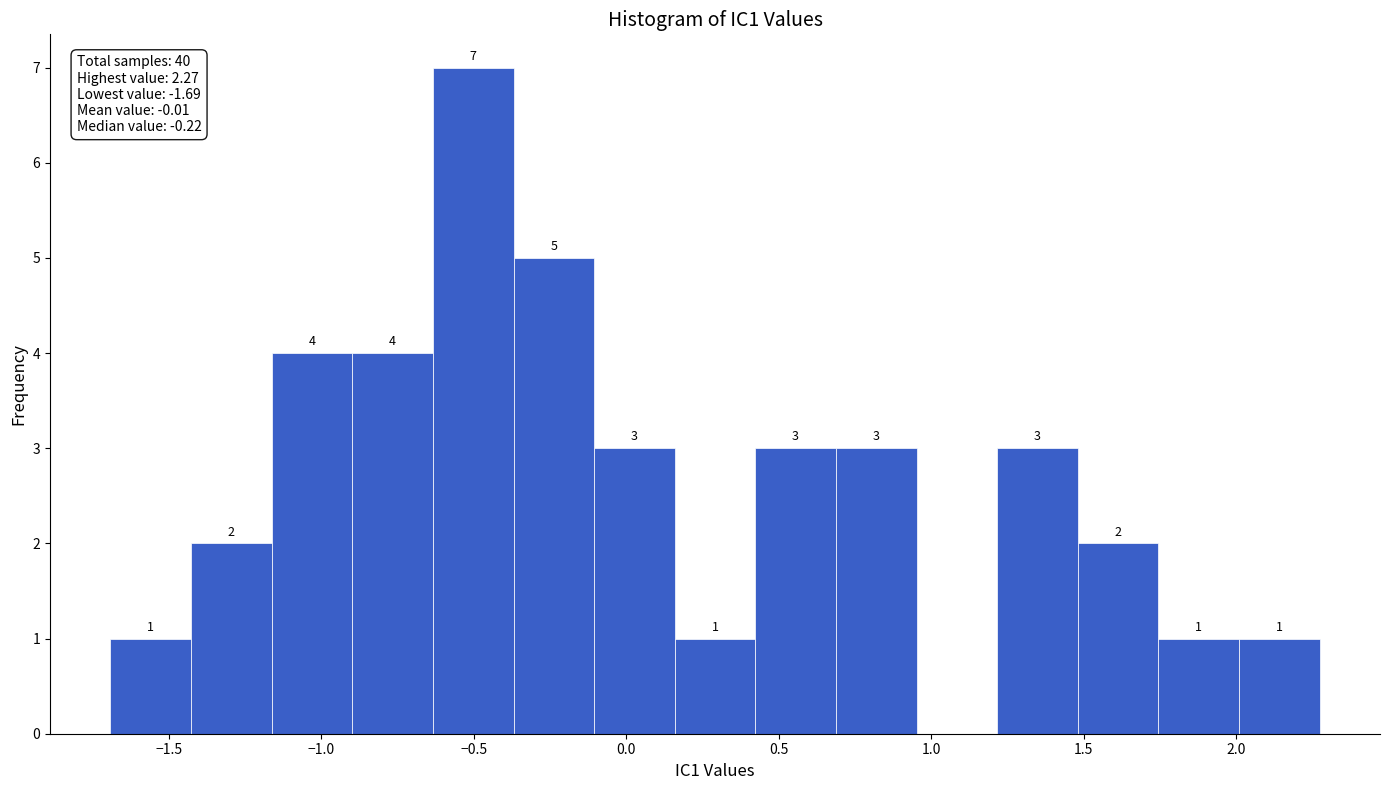

Which range on the x-axis has the tallest bar?

-0.65 to -0.35